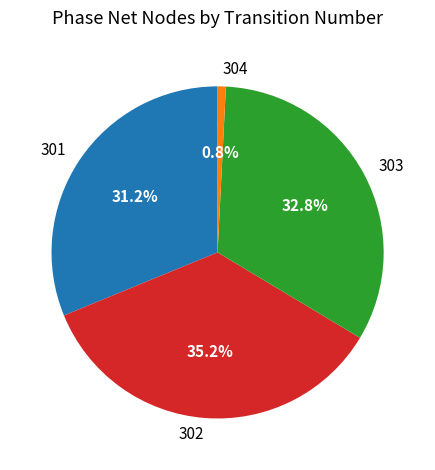

The 304 slice represents 11% of the pie. True or false?

False